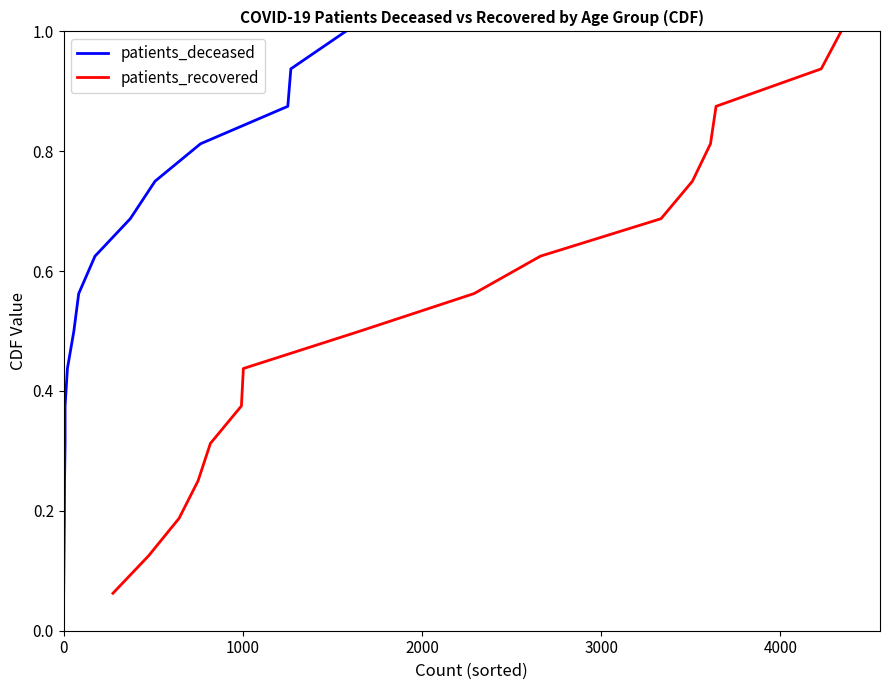

Which category has the highest value across all series?

15